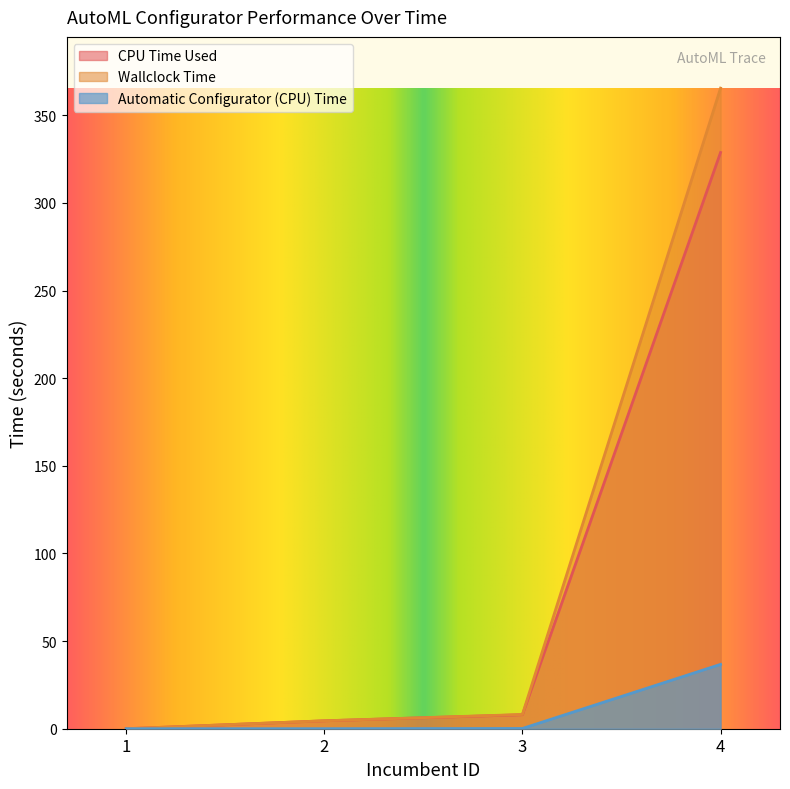

Which series has the largest range (max minus min)?

Wallclock Time